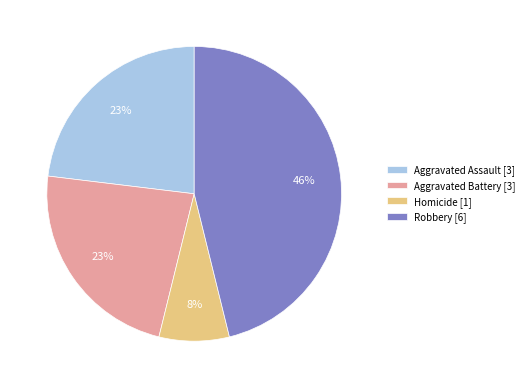

To the nearest percent, what is the difference between the largest and smallest slice percentages?

38%